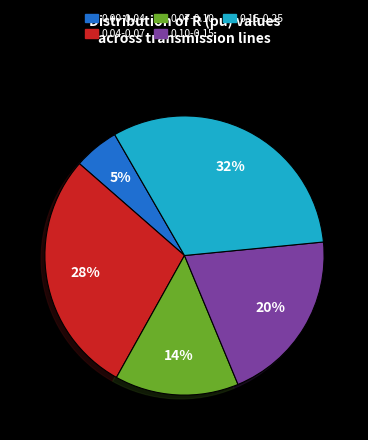

Combined, do 0.15-0.25 and 0.00-0.04 account for over 50%?

No